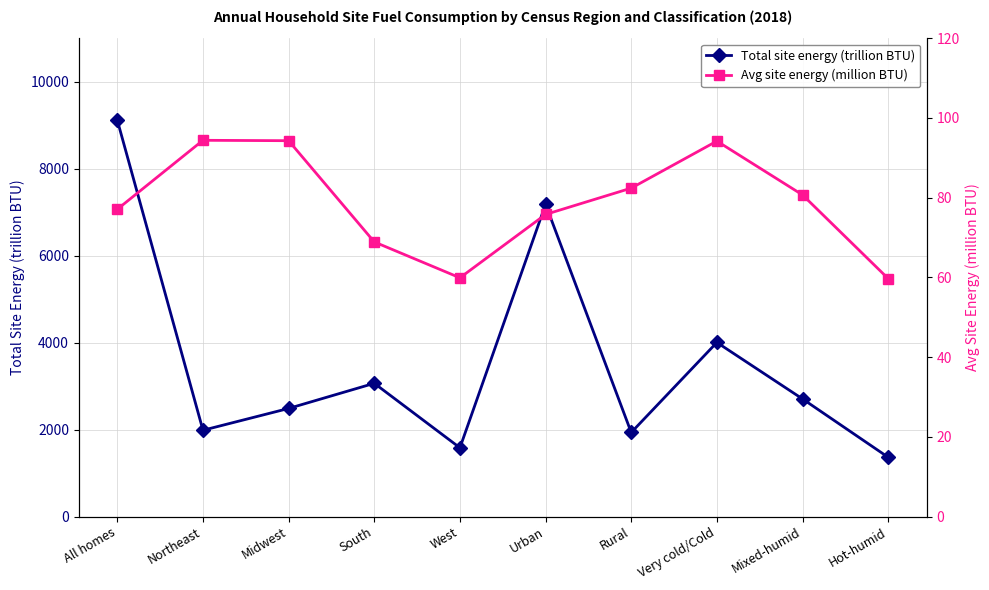

What is the value of the Avg site energy (million BTU) point at the 3rd from the left?

94.3